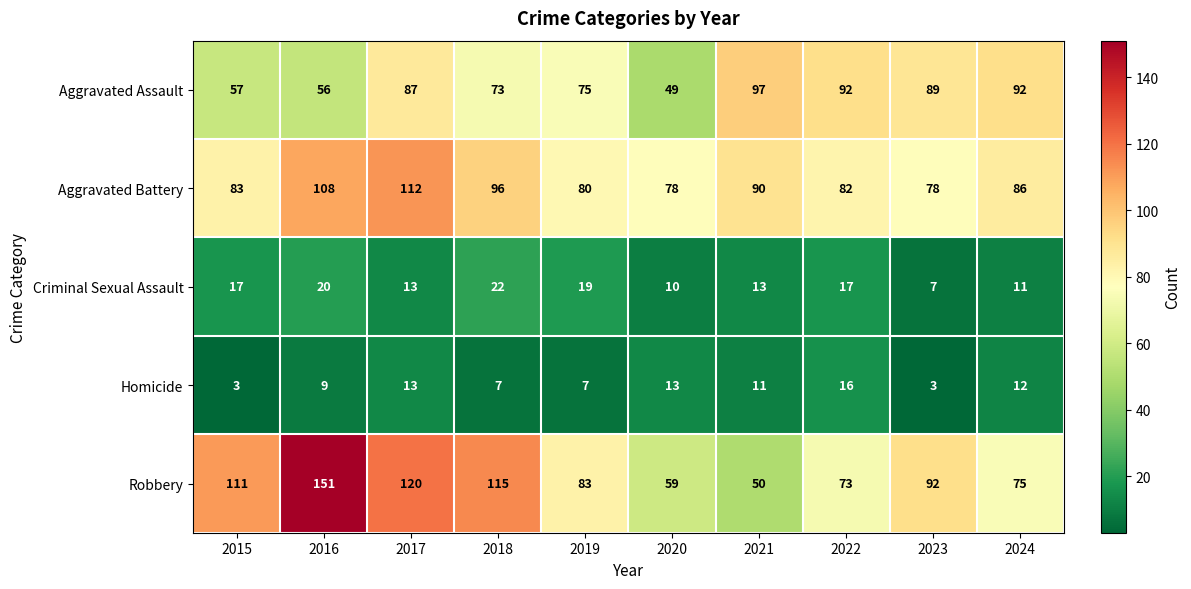

At which label is Aggravated Battery closest to 95?

2018